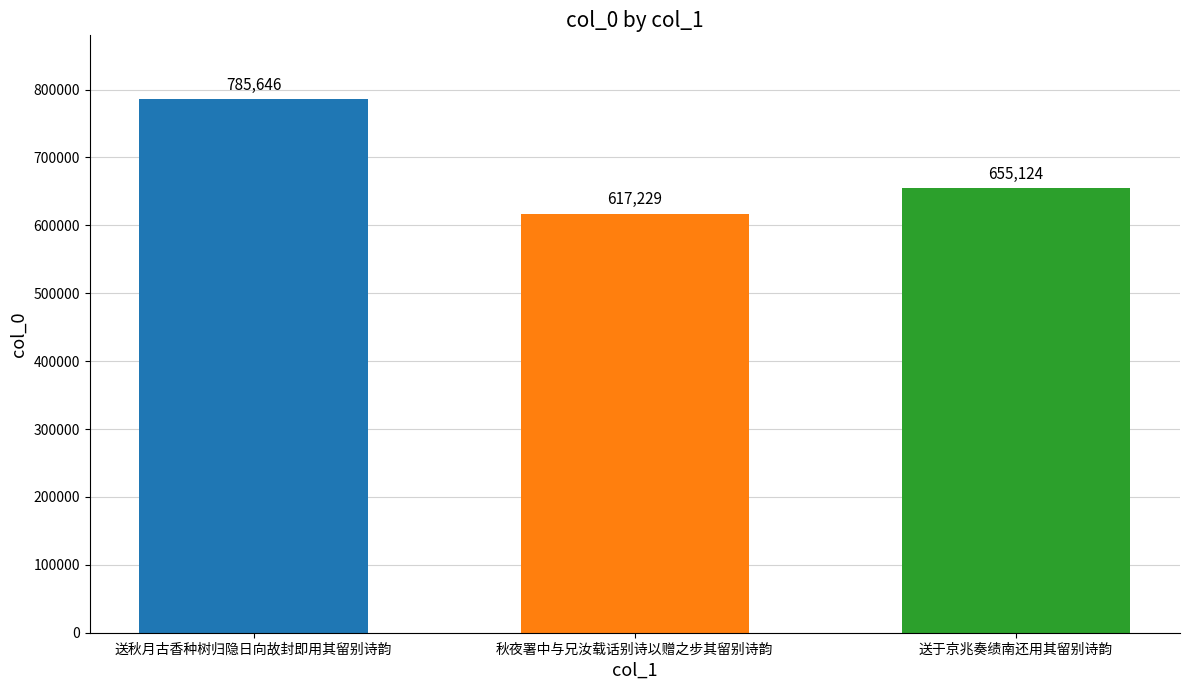

Which has a higher value, 送秋月古香种树归隐日向故封即用其留别诗韵 or 送于京兆奏绩南还用其留别诗韵?

送秋月古香种树归隐日向故封即用其留别诗韵